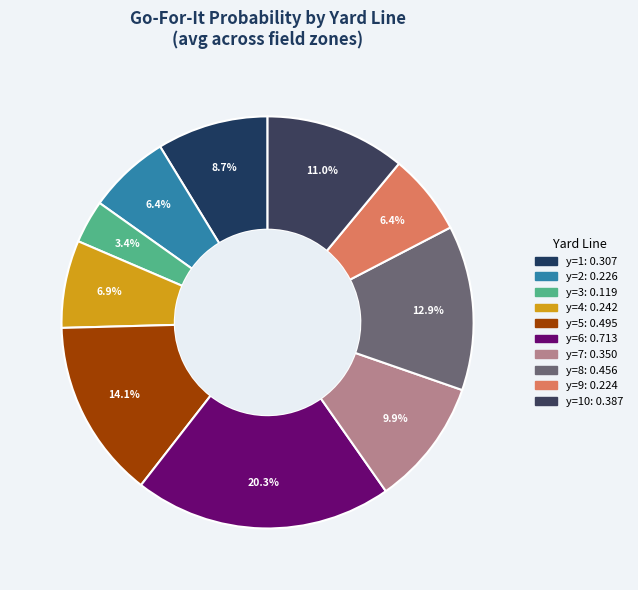

How many slices are in this pie chart?

10